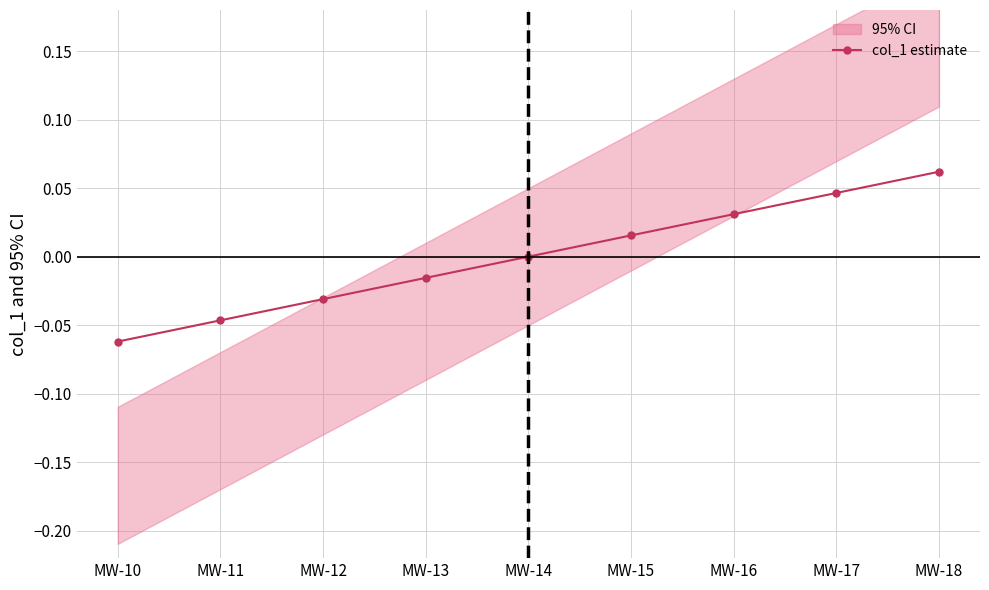

Is it true that col_1 estimate equals 0.0 at MW-14?

True